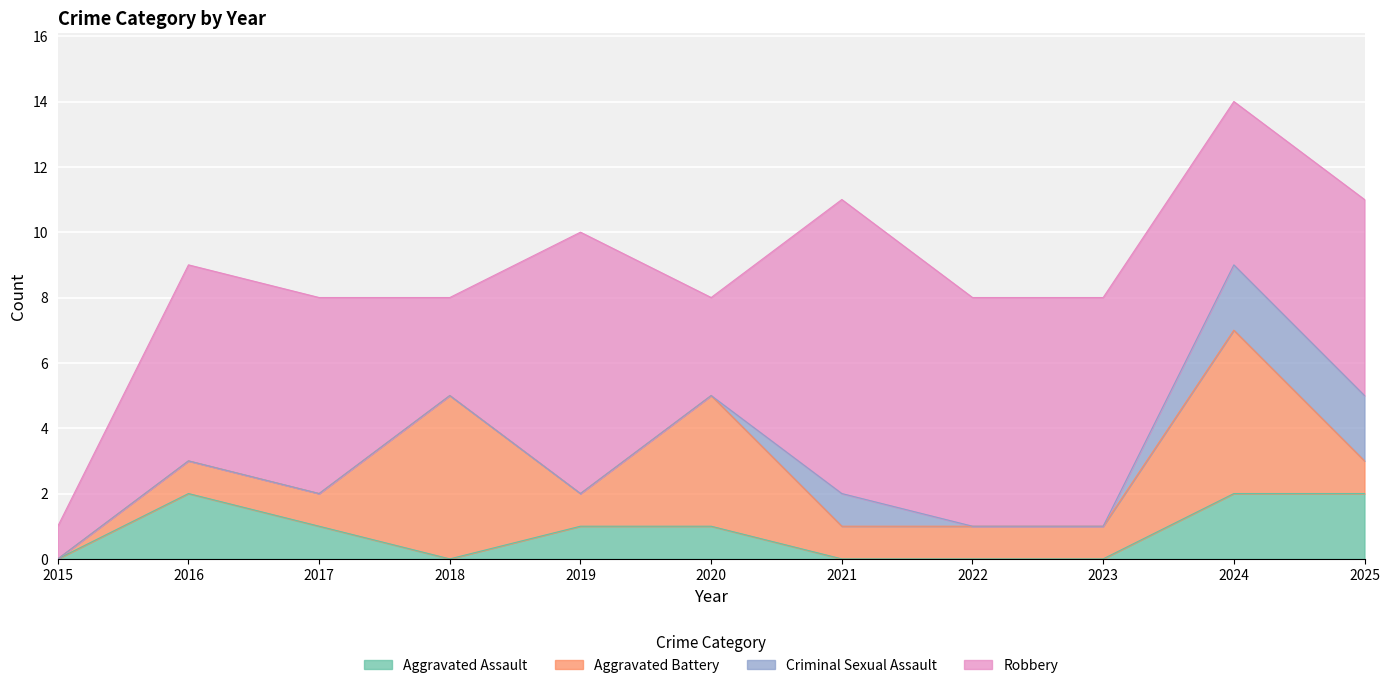

Read the Robbery value at 2019.

8